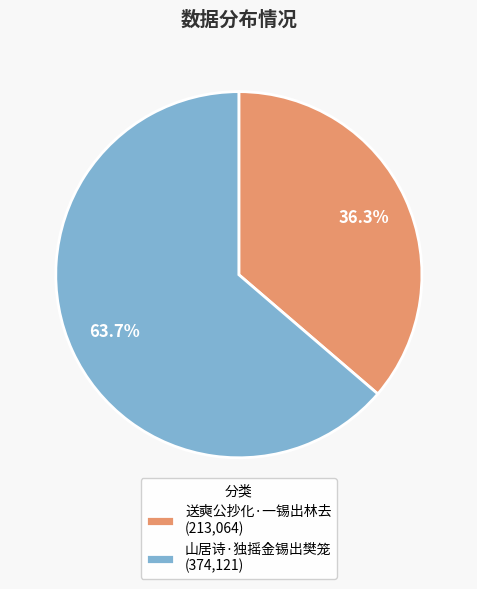

The 送奭公抄化·一锡出林去 slice represents 36% of the pie. True or false?

True